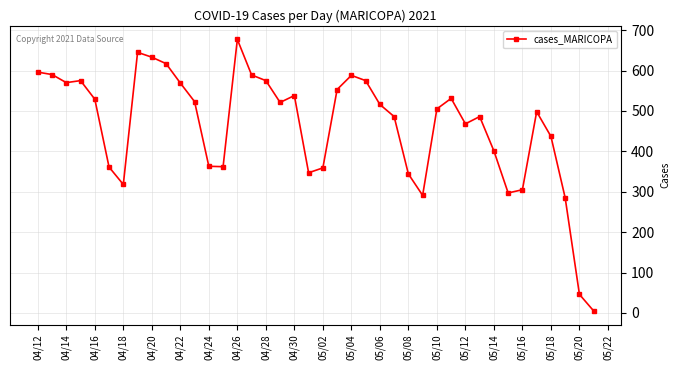

True or false: there are more than 1 points higher than both neighbors.

True